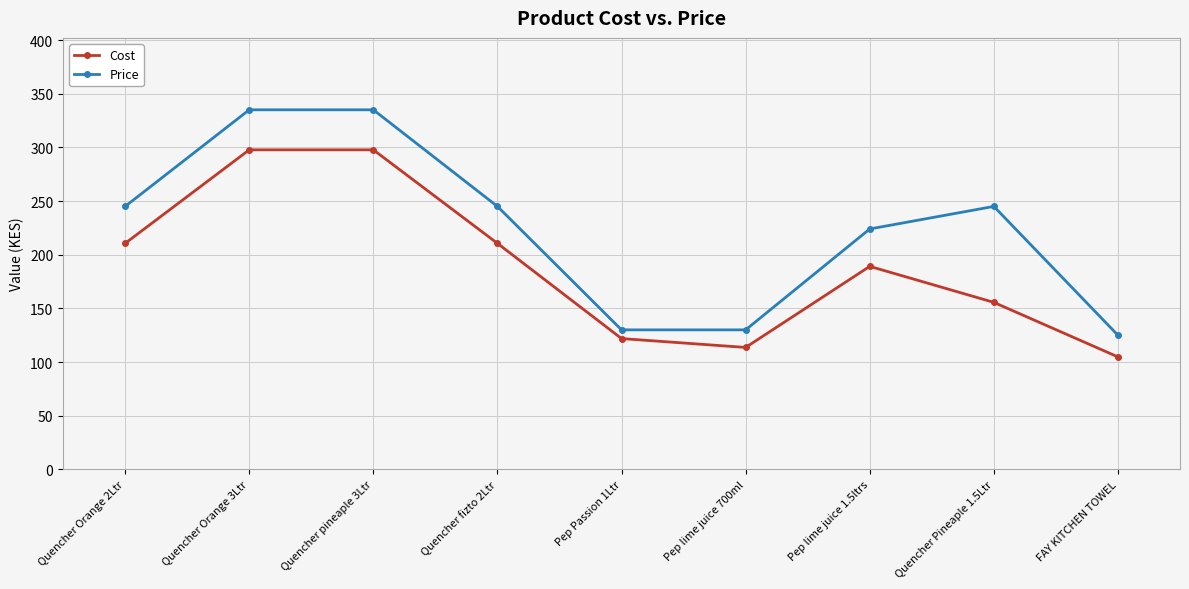

Does the chart display data point markers on the line(s)?

Yes